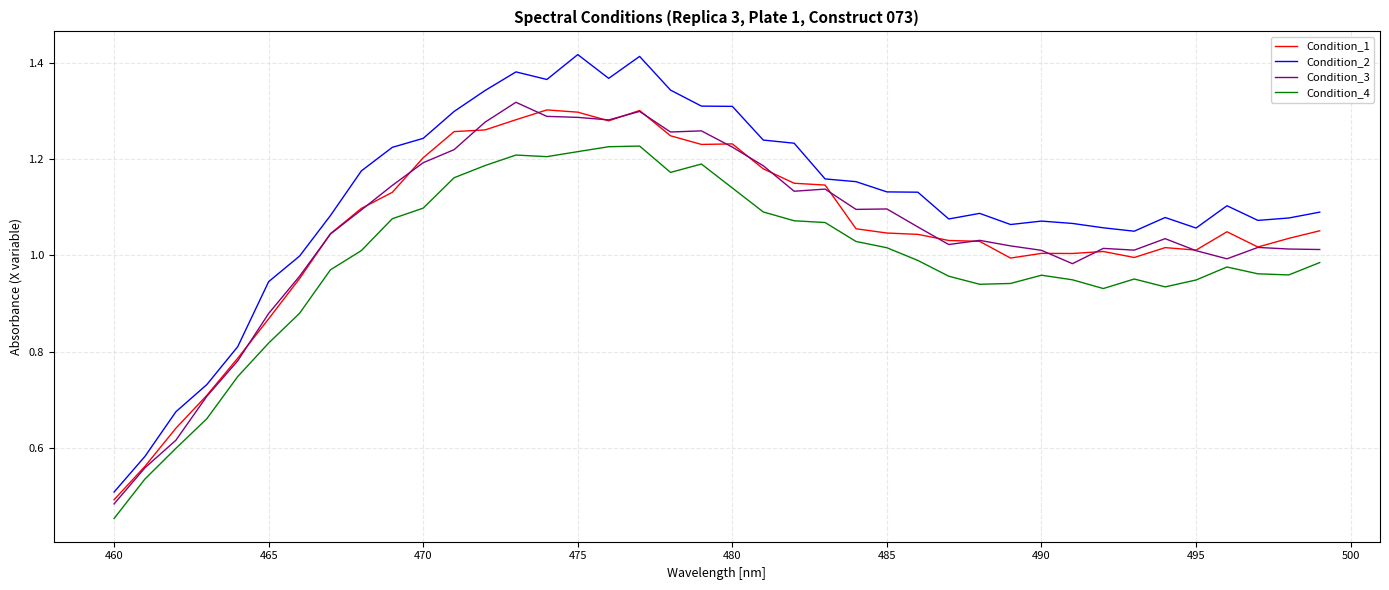

Which series has the largest total across all categories?

Condition_2